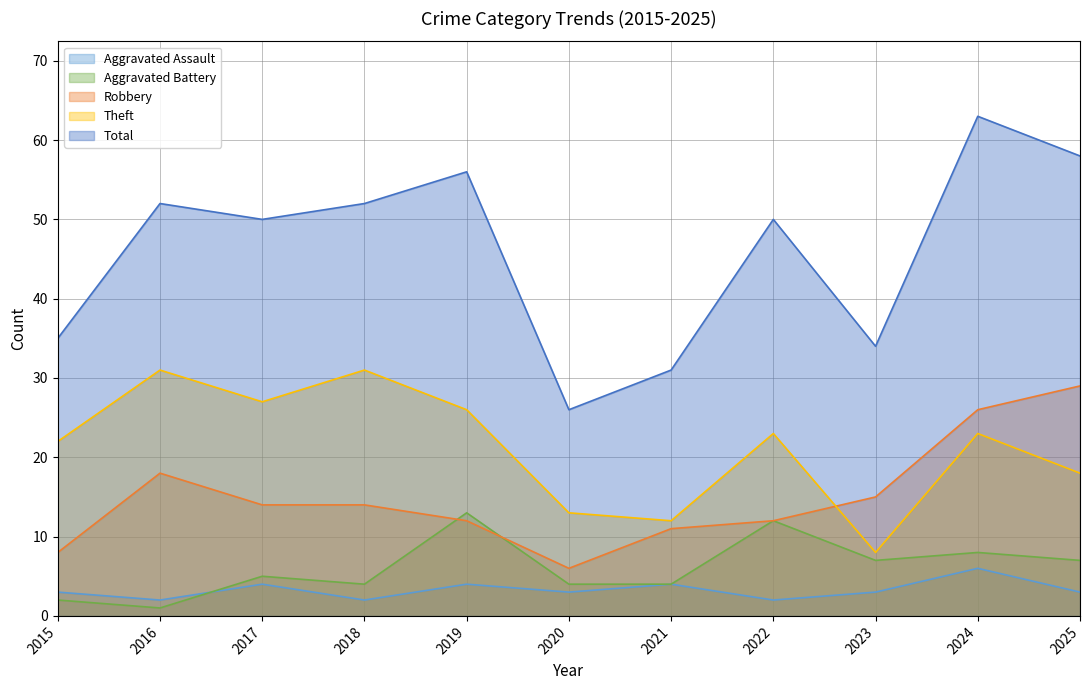

What is the value of the Theft point at the 6th from the left?

13